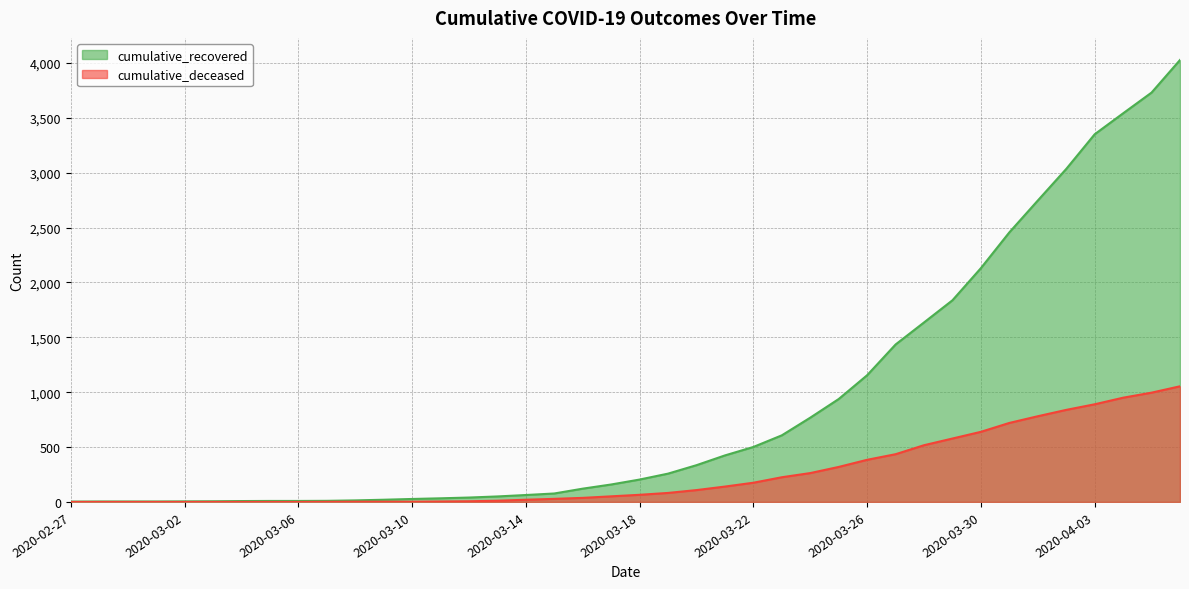

What is the label of the 3rd point from the left?

2020-02-29